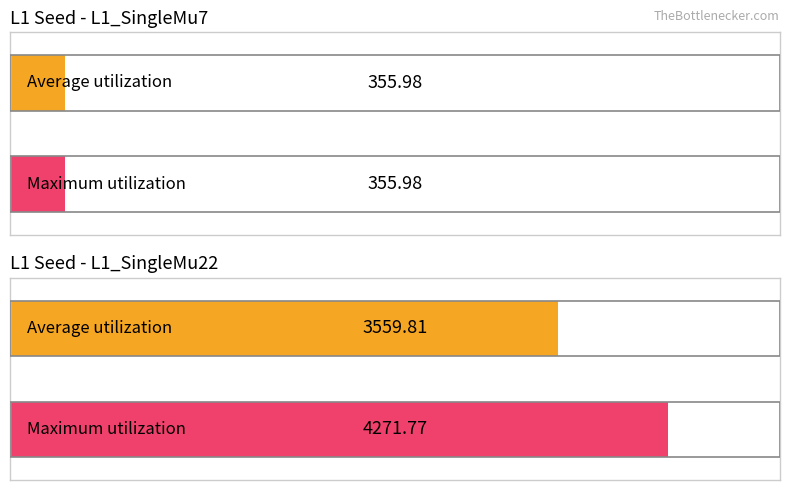

List the series in order of their peak value, lowest first.

Average utilization, Maximum utilization